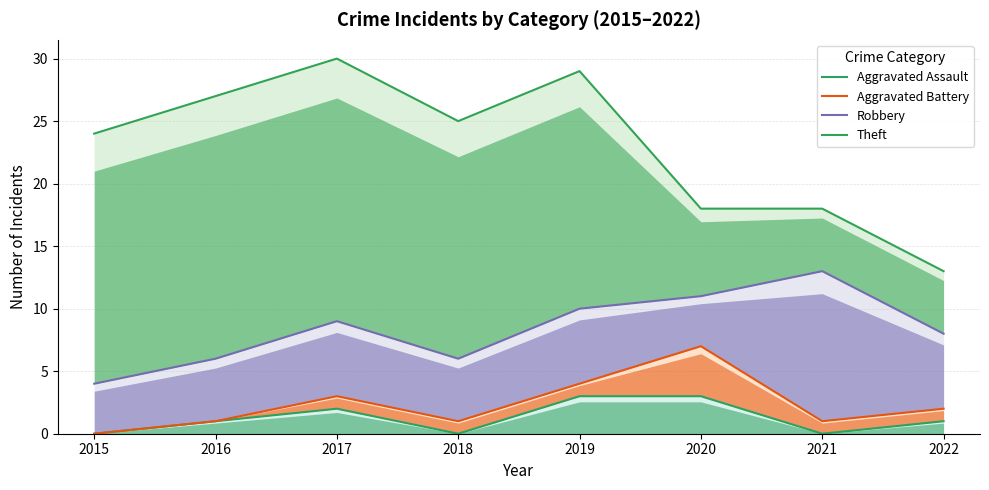

Rank the series by their maximum value, from highest to lowest.

Theft, Robbery, Aggravated Battery, Aggravated Assault